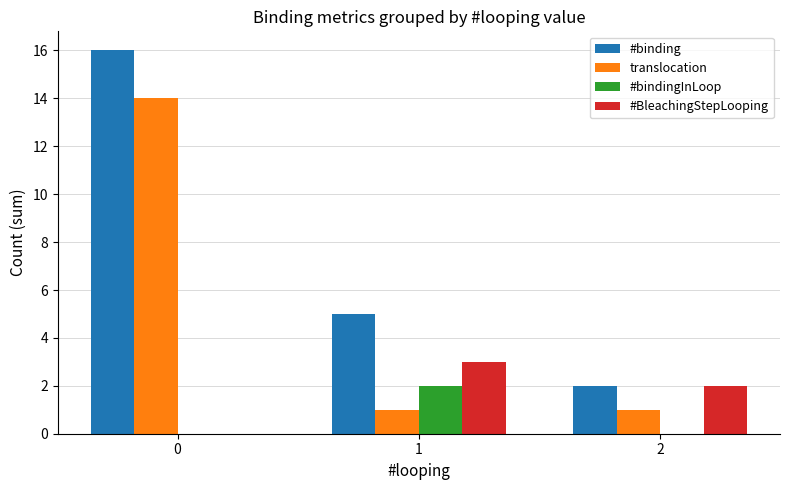

Which series changed the most between 0 and 2?

#binding